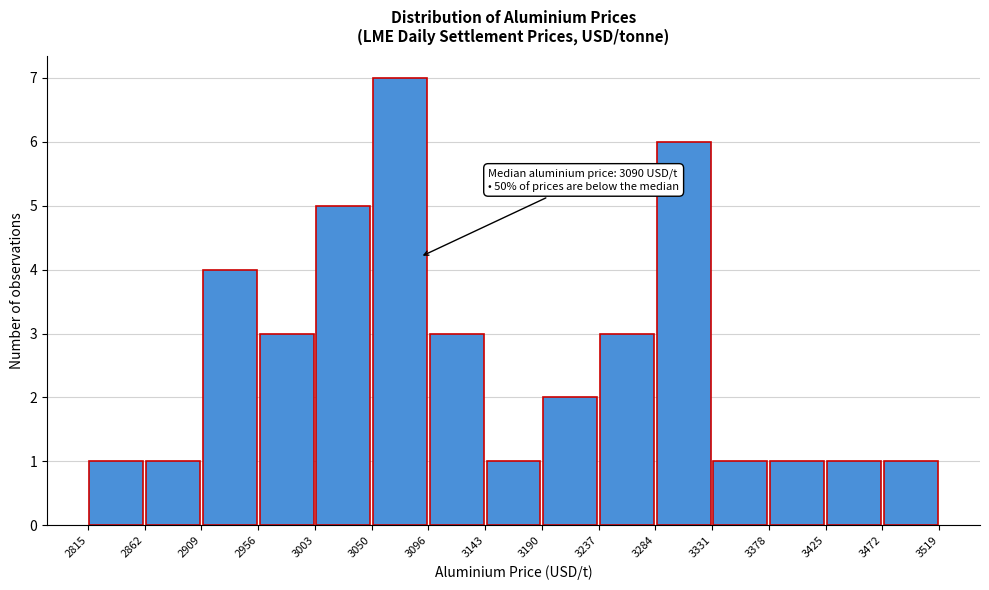

Over which range of the x-axis is the bar tallest?

3050 to 3096